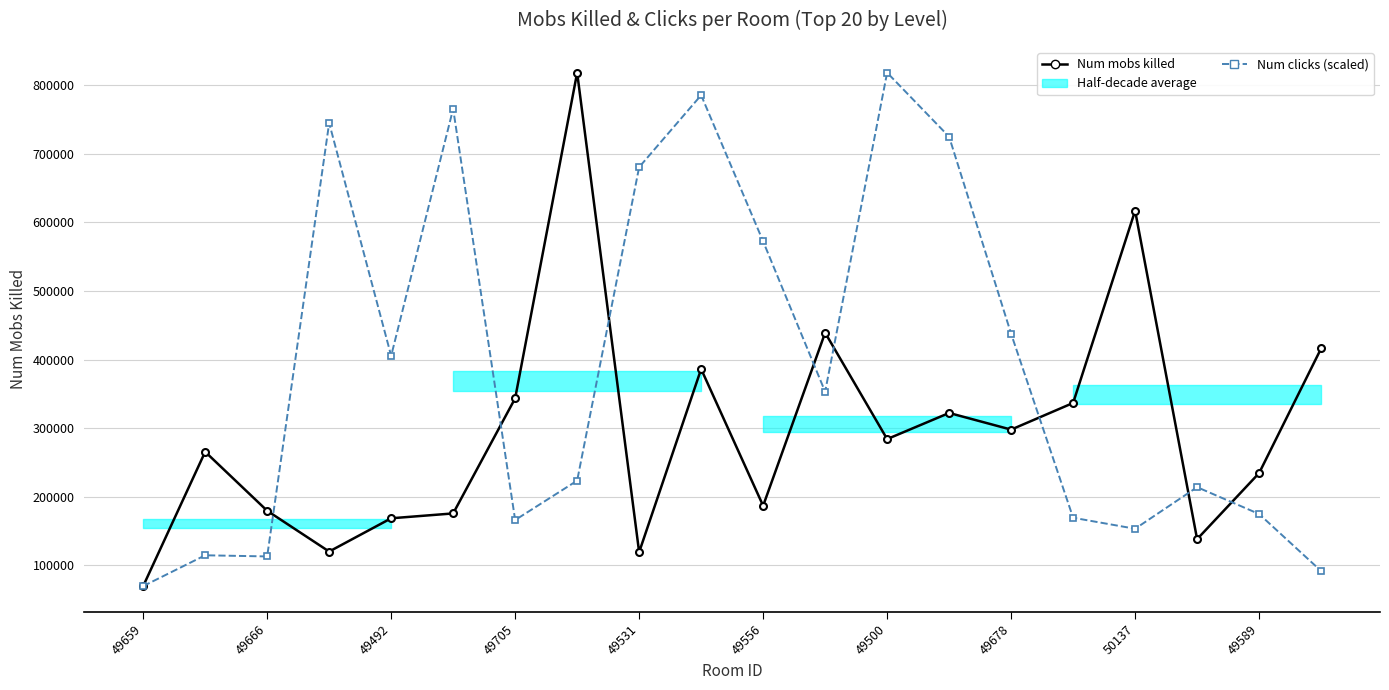

Which category has the lowest value across all series?

49659